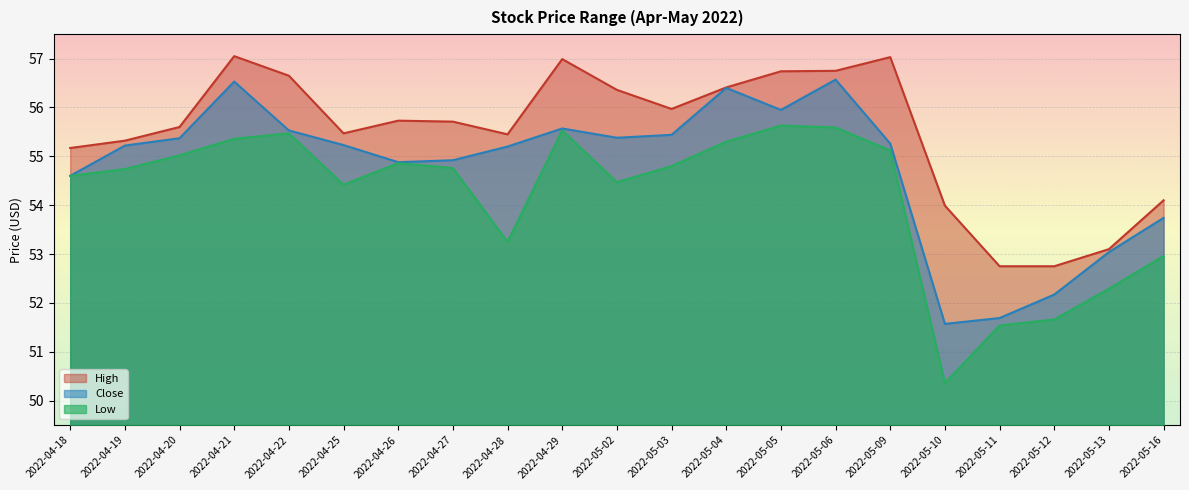

Rank the series by their maximum value, from lowest to highest.

Low, Close, High